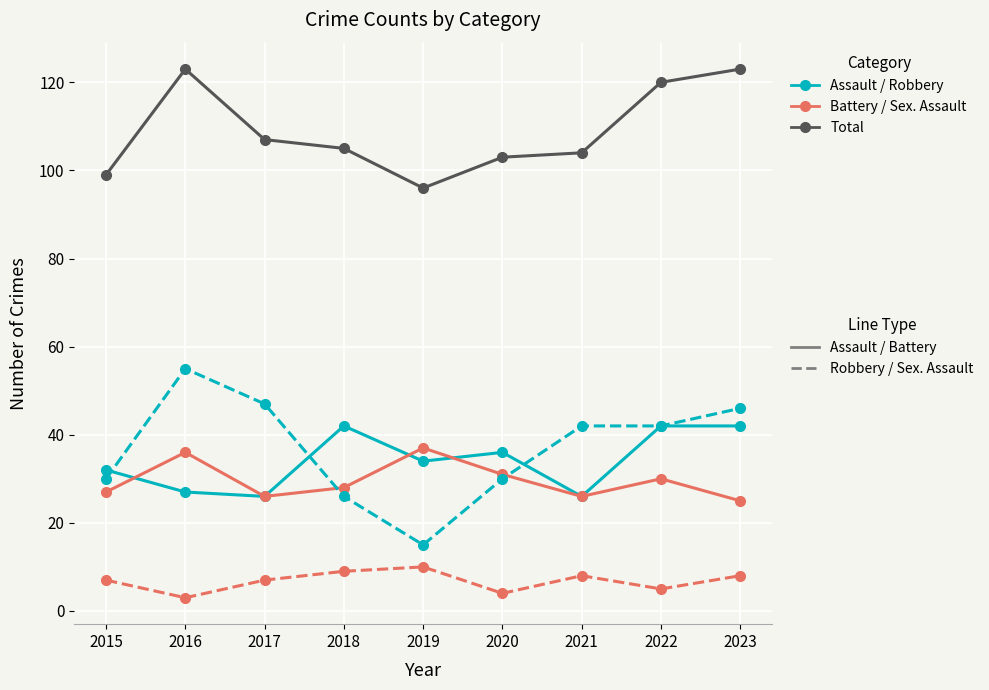

What is the total value across all series at 2021?

206